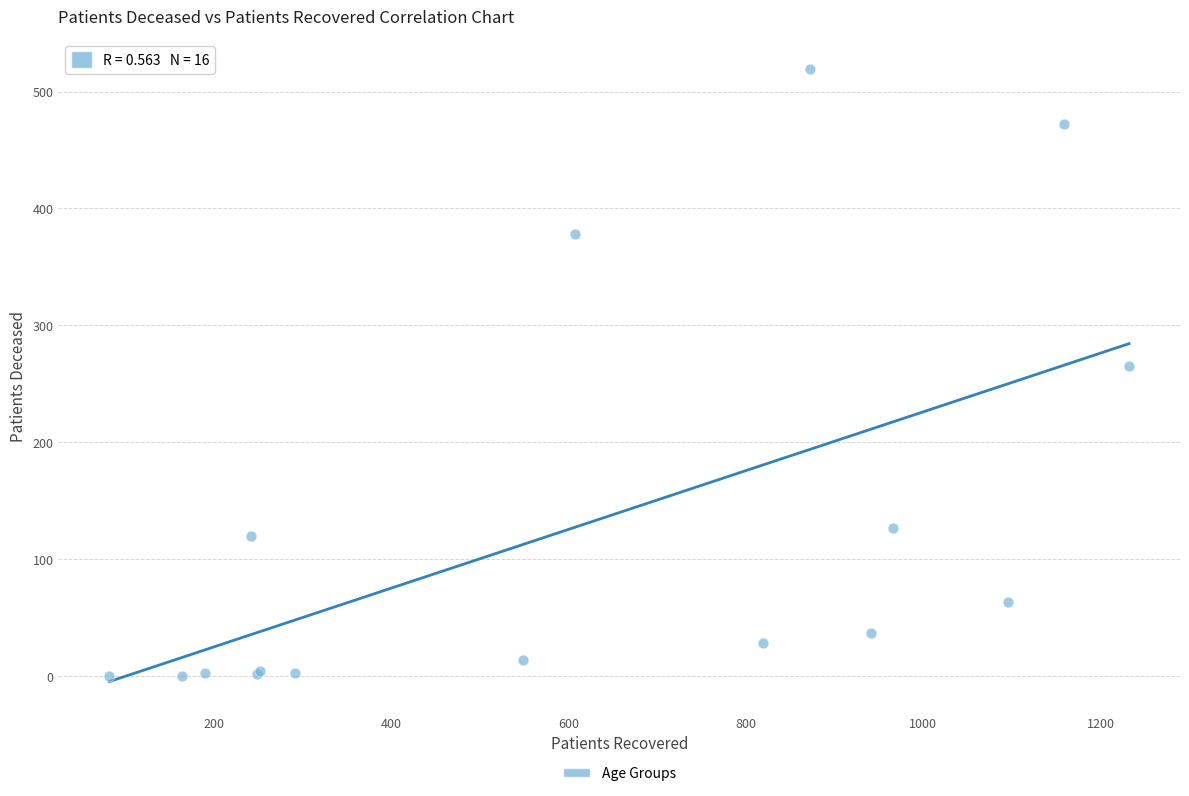

What Y value in the scatter plot is closest to 259?

265